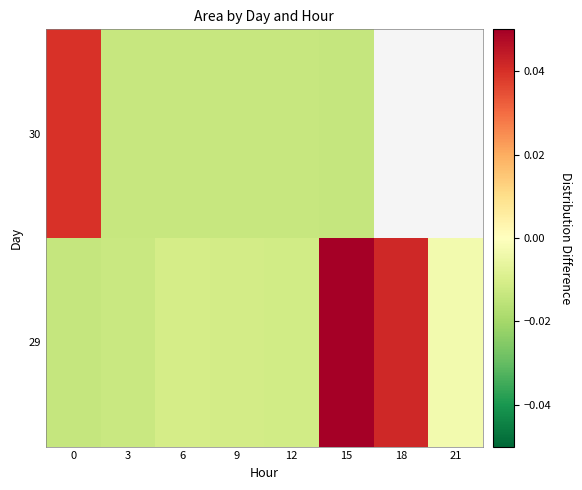

At which category is the sum across all series the highest?

15